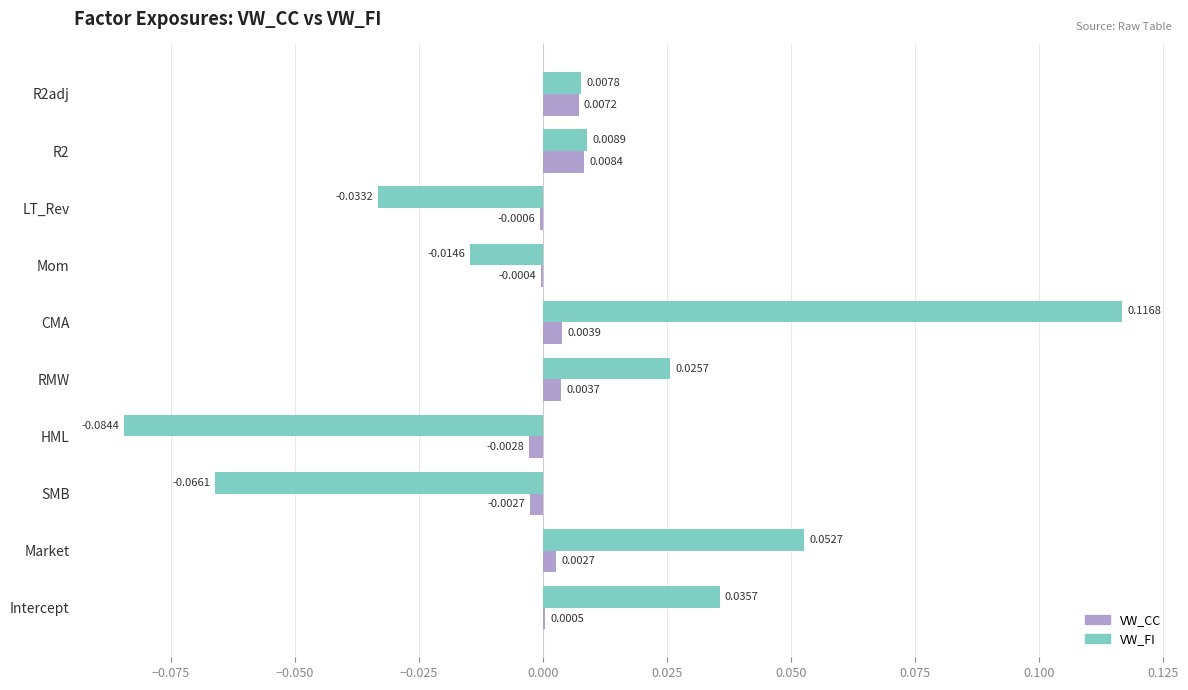

Where is VW_CC nearest to the value 0?

Mom